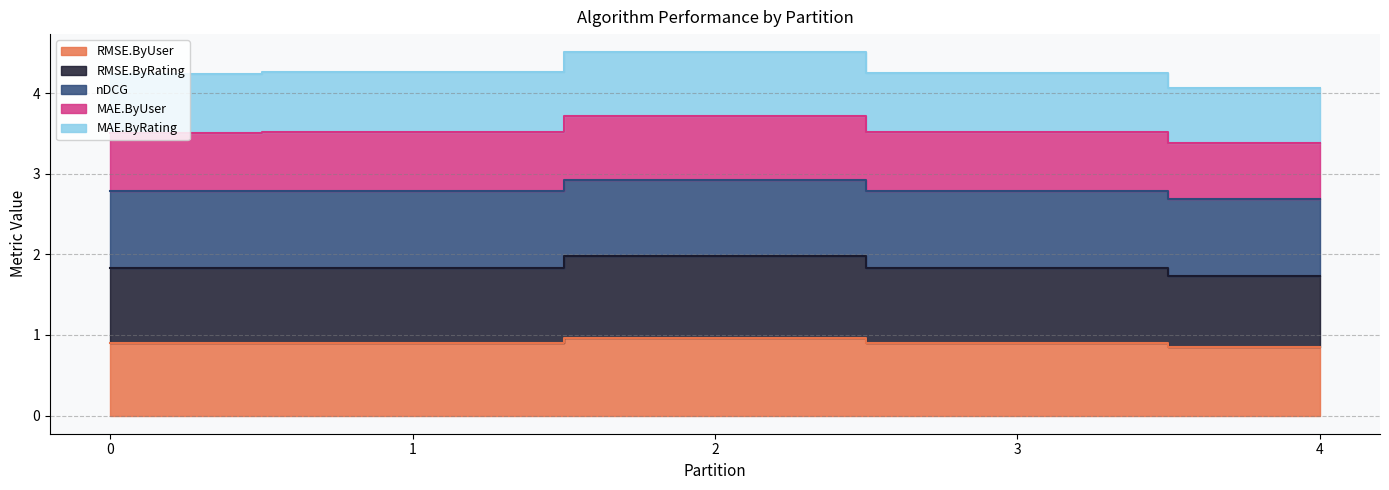

At which category is the sum across all series the highest?

2